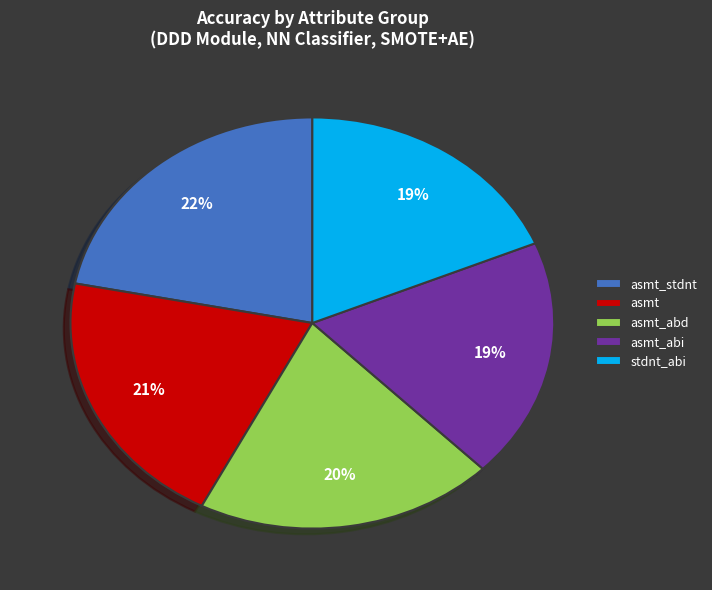

To the nearest percent, what percentage of the pie is asmt_abd?

20%